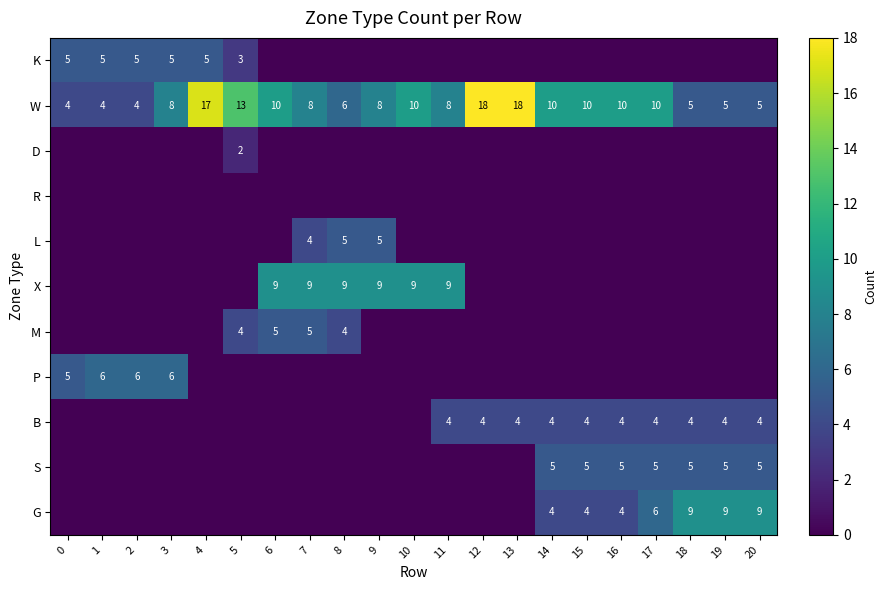

True or false: P has a value of 6 at 2.

True